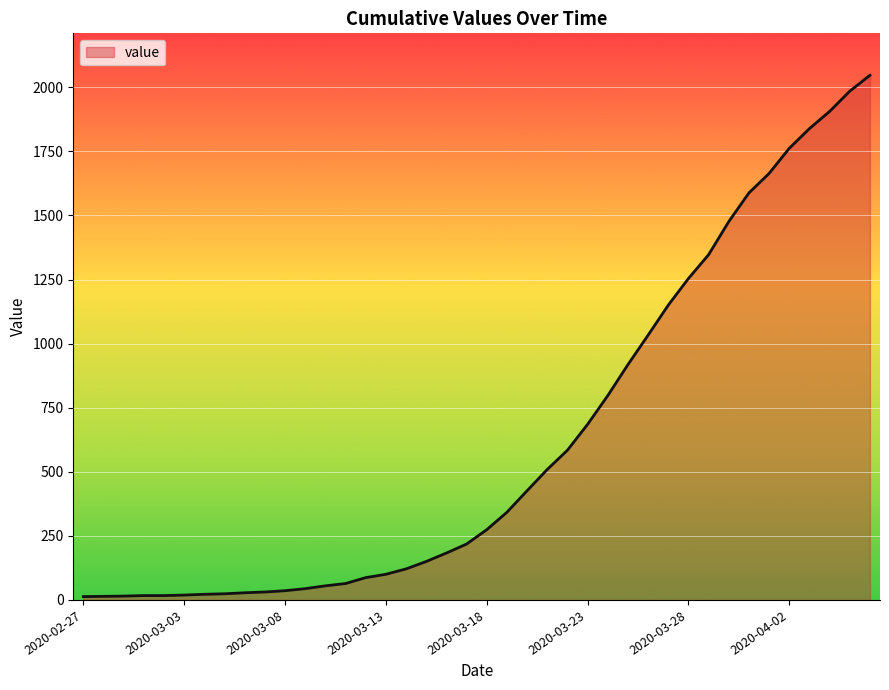

What is the average value?

621